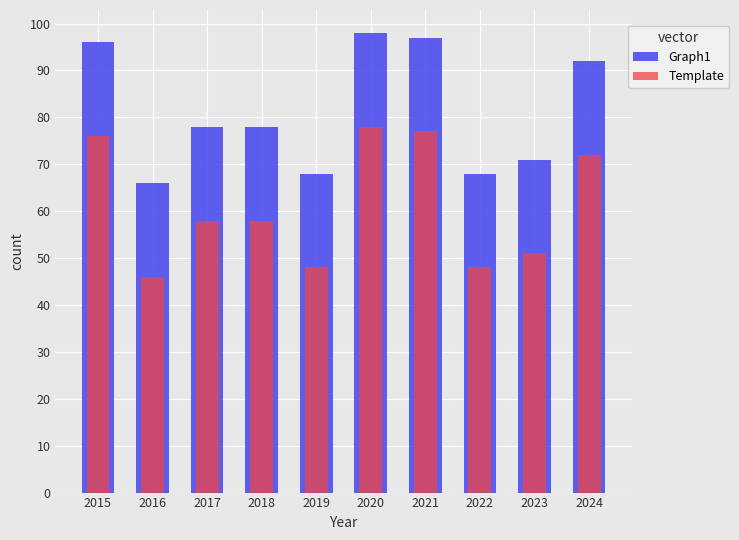

At which label does Template reach its minimum?

2016